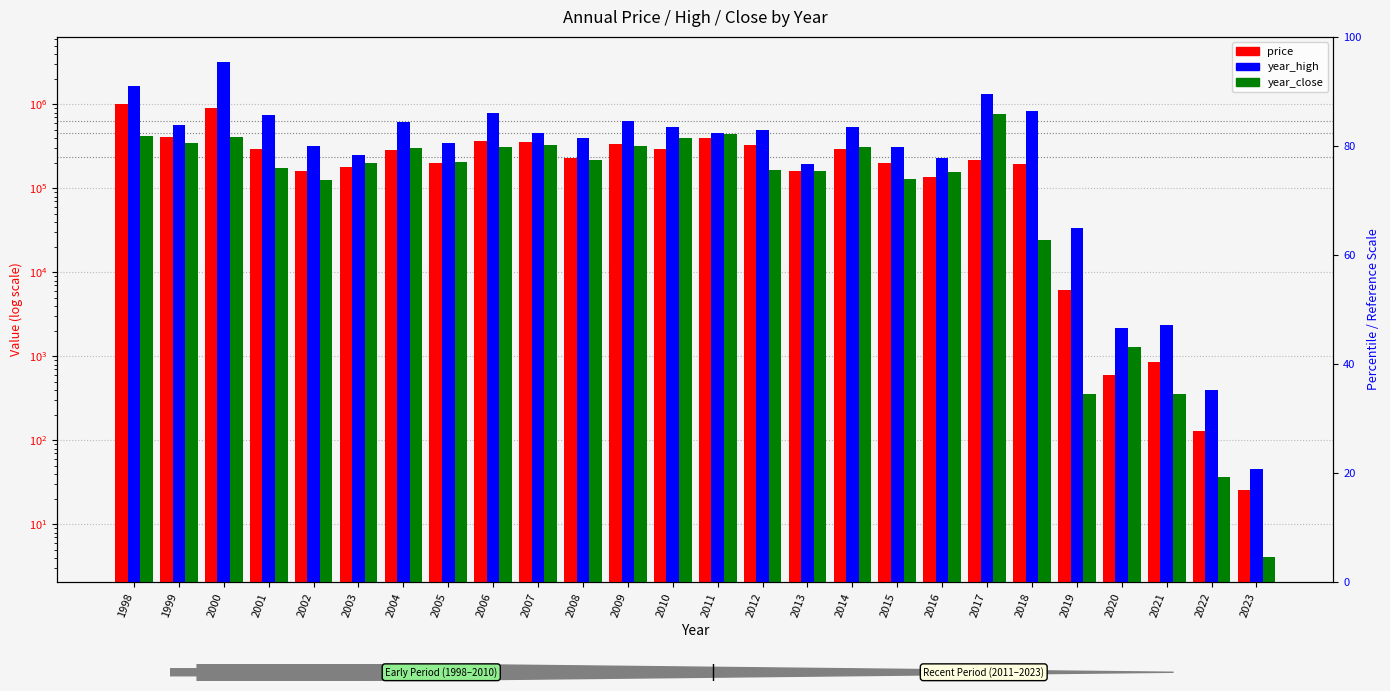

Reading left to right, list all the values displayed in this chart.

price: 998860.0	406247.6	916186.7	291926.1	161333.3	177895.2	287713.8	202555.3	366949.1	356853.5	229418.6	334968.0	293171.6	393107.3	327998.3	161895.6	294864.4	200041.7	134986.4	216731.2	195957.8	6166.2	600.7	860.4	129.3	25.5
year_high: 1635120.0	570000.0	3225599.9	750000.0	321600.0	252000.0	624000.0	343680.0	792000.0	456000.0	396000.0	633600.0	540000.0	453600.0	492000.0	196800.0	540000.0	312000.0	232800.0	1320000.0	840000.0	33360.0	2157.0	2352.0	402.0	45.1
year_close: 420000.0	345120.0	405120.0	172800.0	124800.0	201600.0	300000.0	208800.0	312000.0	328800.0	216000.0	323976.0	396000.0	444000.0	167088.0	160800.0	314400.0	129576.0	157176.0	770400.0	24600.0	357.0	1305.0	357.0	36.8	4.1